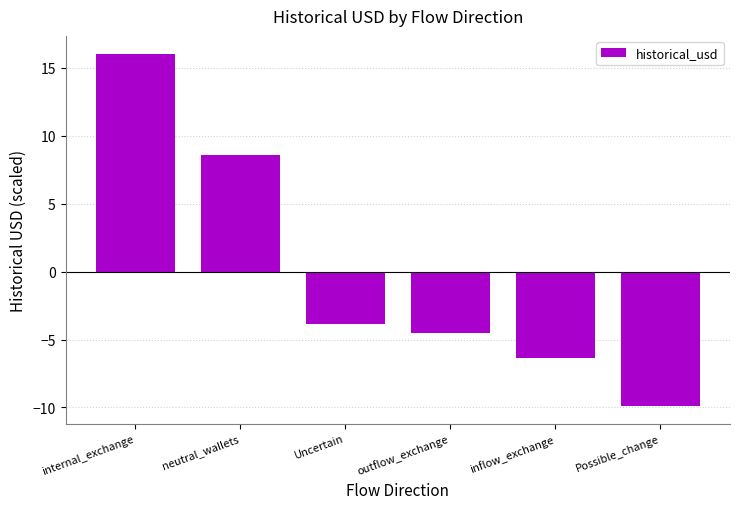

What value does the data have at internal_exchange?

16.1